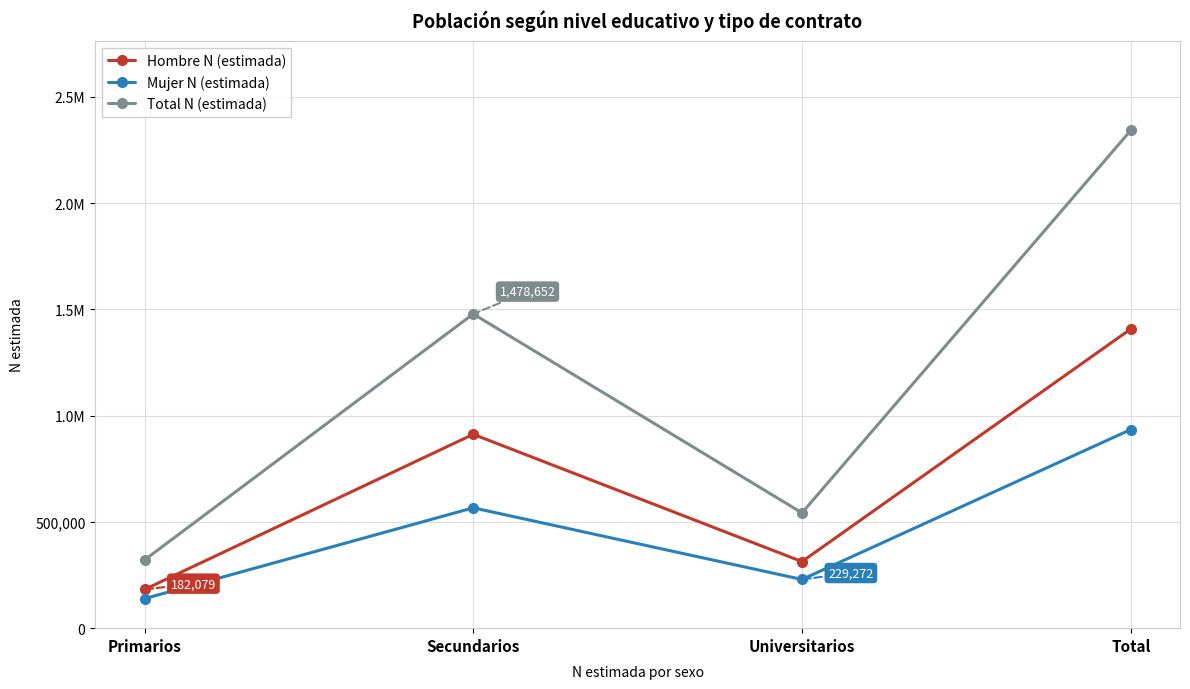

What are all the series names shown in the legend?

Hombre N (estimada), Mujer N (estimada), Total N (estimada)